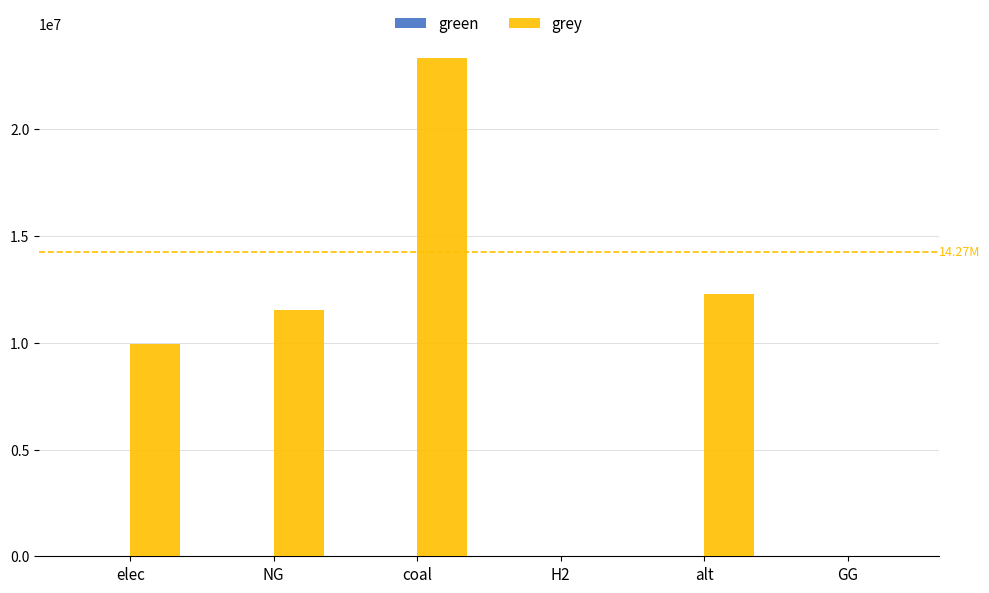

How many series are shown in this chart?

1